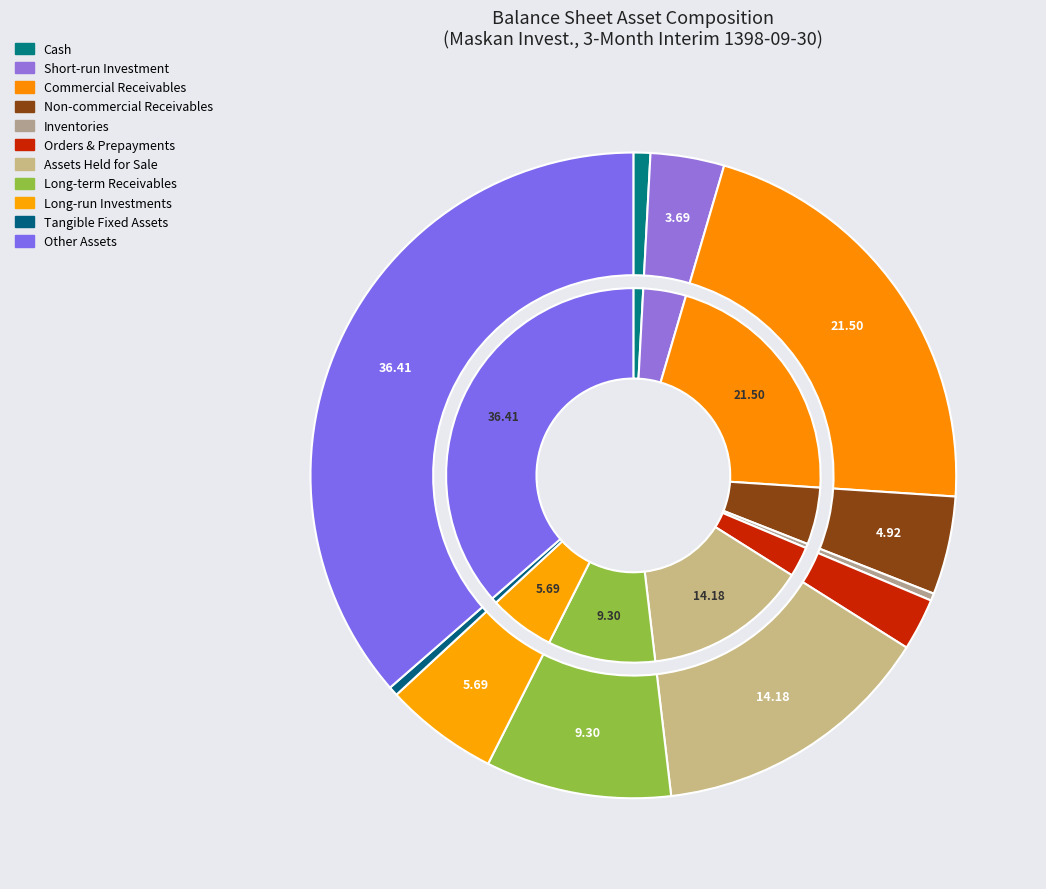

How many slices are in this pie chart?

11